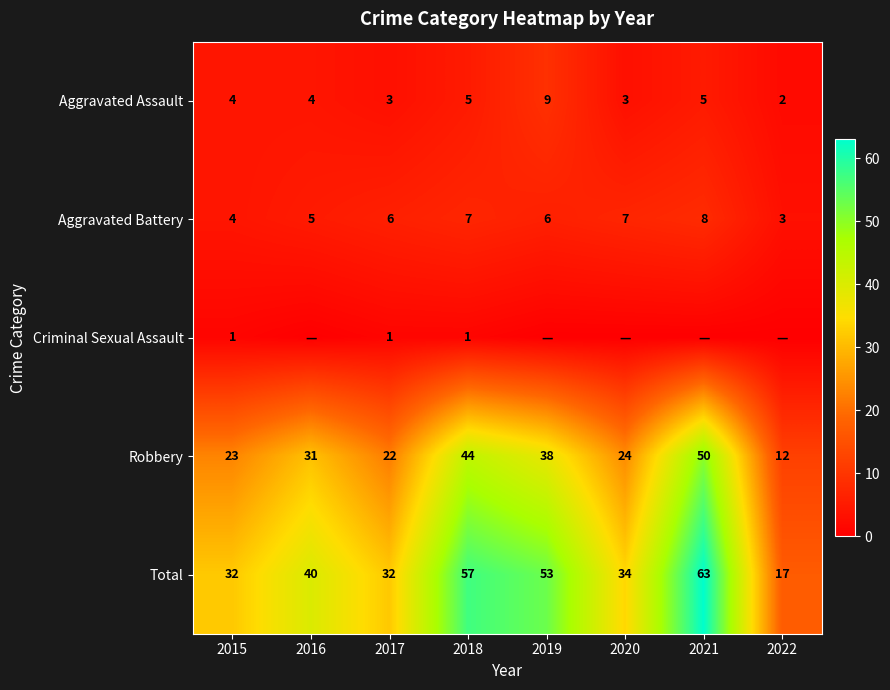

Which category has the highest value across all series?

2021